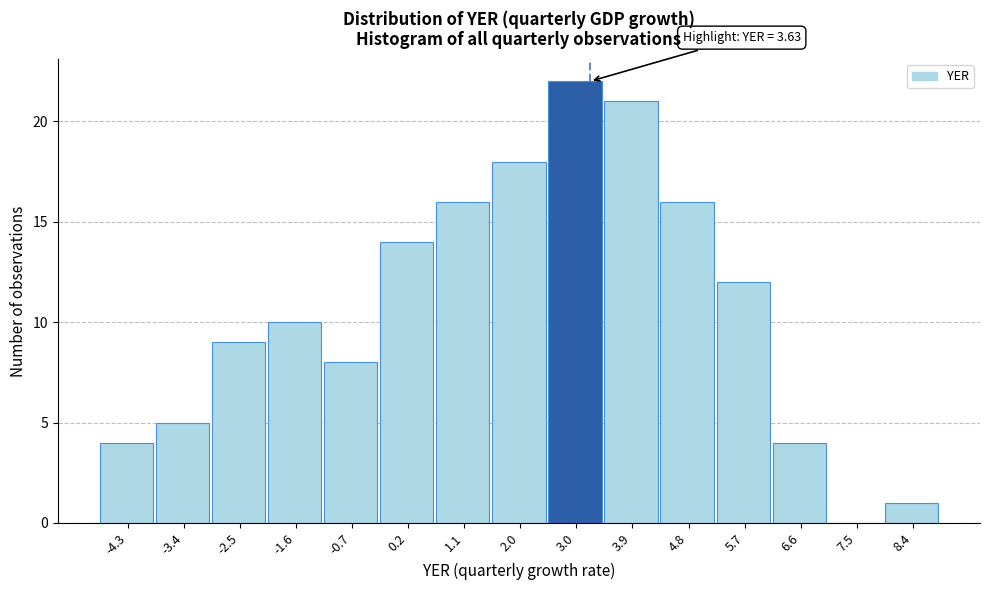

Reading left to right, extract all data points from this chart.

-4.3=4	-3.4=5	-2.5=9	-1.6=10	-0.7=8	0.2=14	1.1=16	2.0=18	3.0=22	3.9=21	4.8=16	5.7=12	6.6=4	7.5=0	8.4=1